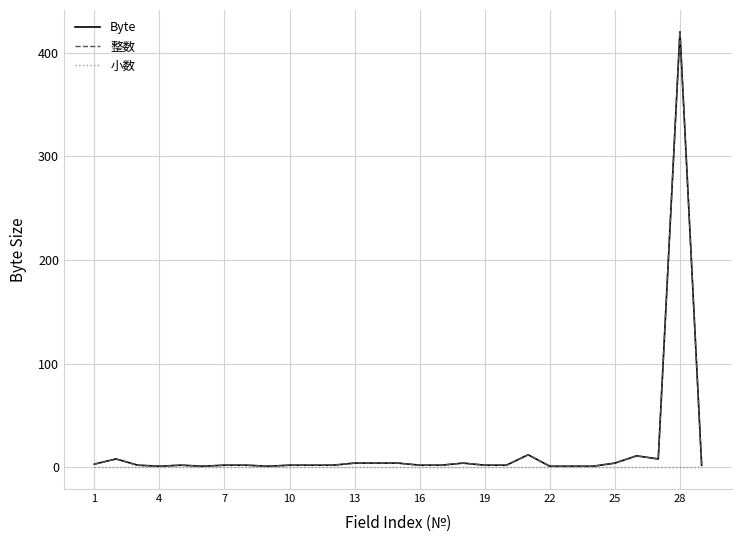

Does the chart have visible grid lines?

Yes